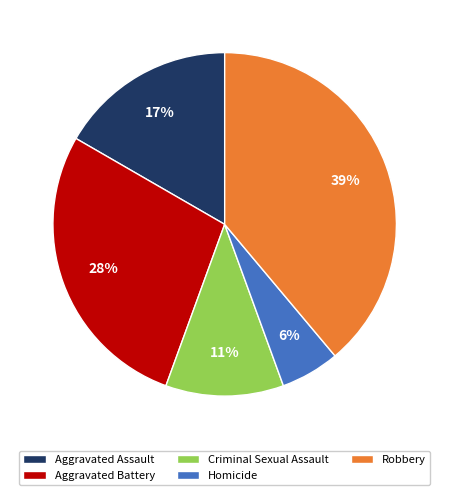

Does Aggravated Assault account for over 50% of the chart?

No